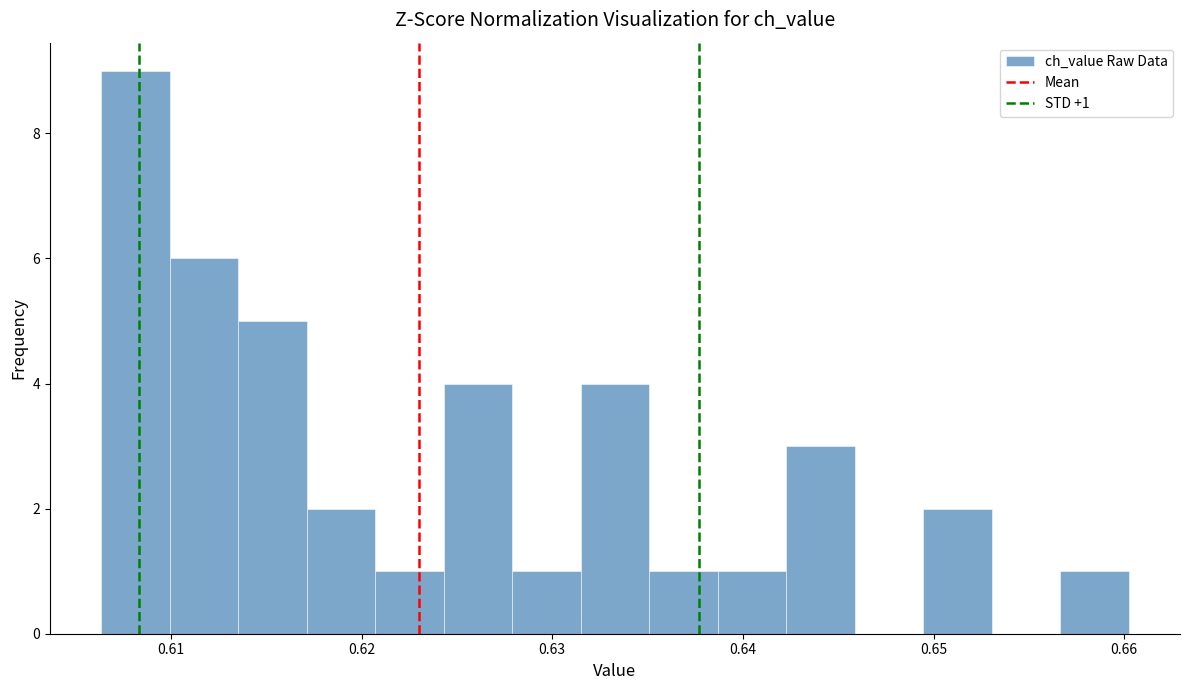

Read against the x-axis, roughly where is the centre of the tallest bar?

0.608